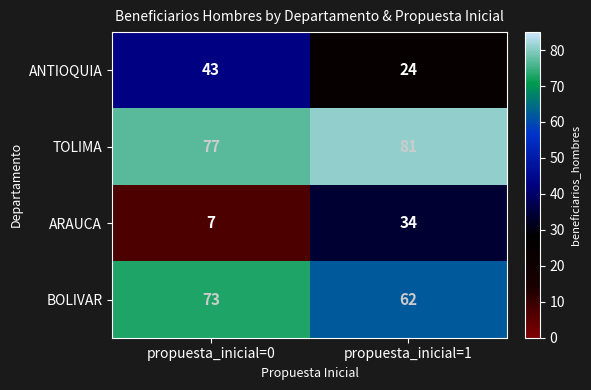

Reading left to right, extract all data points from this chart.

ANTIOQUIA: 43	24
TOLIMA: 77	81
ARAUCA: 7	34
BOLIVAR: 73	62